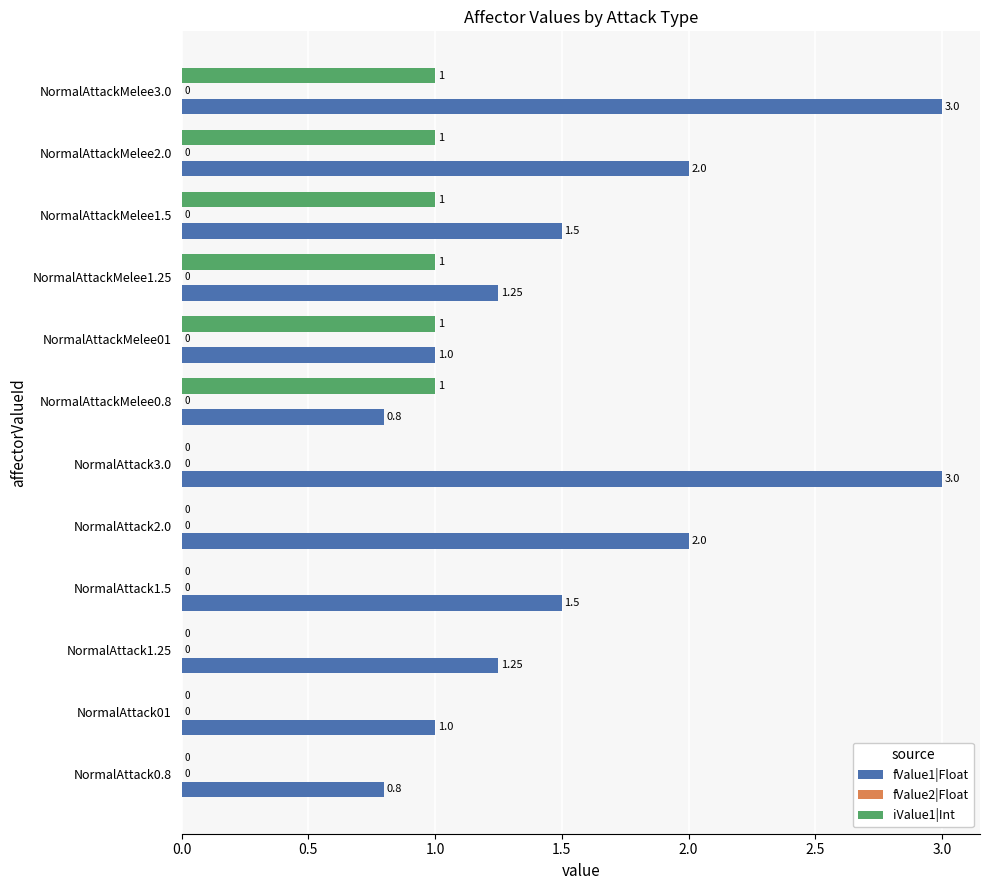

Which series changed the most between NormalAttack0.8 and NormalAttack1.5?

fValue1|Float